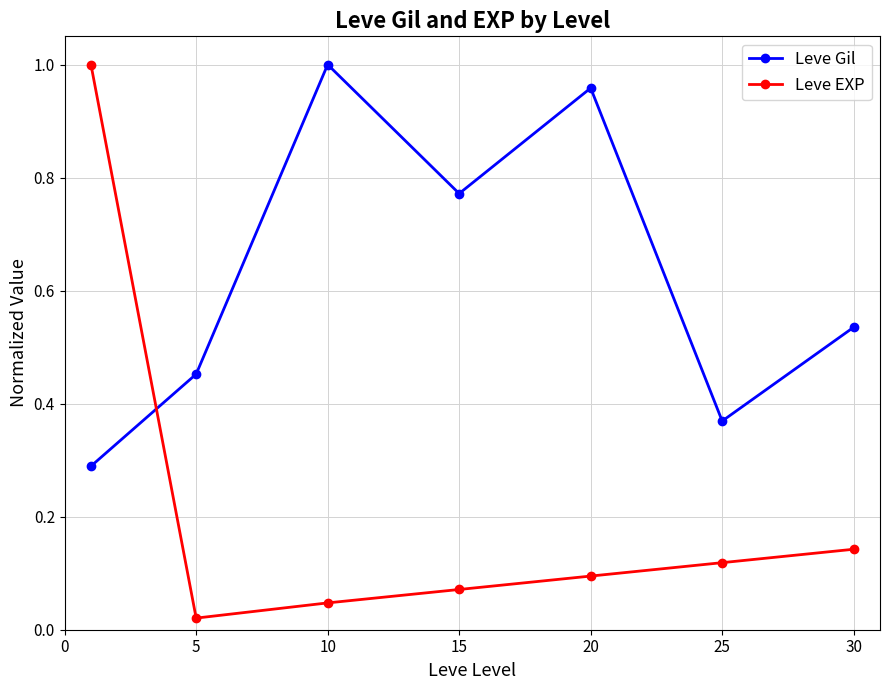

Which series has the widest spread of values?

Leve EXP